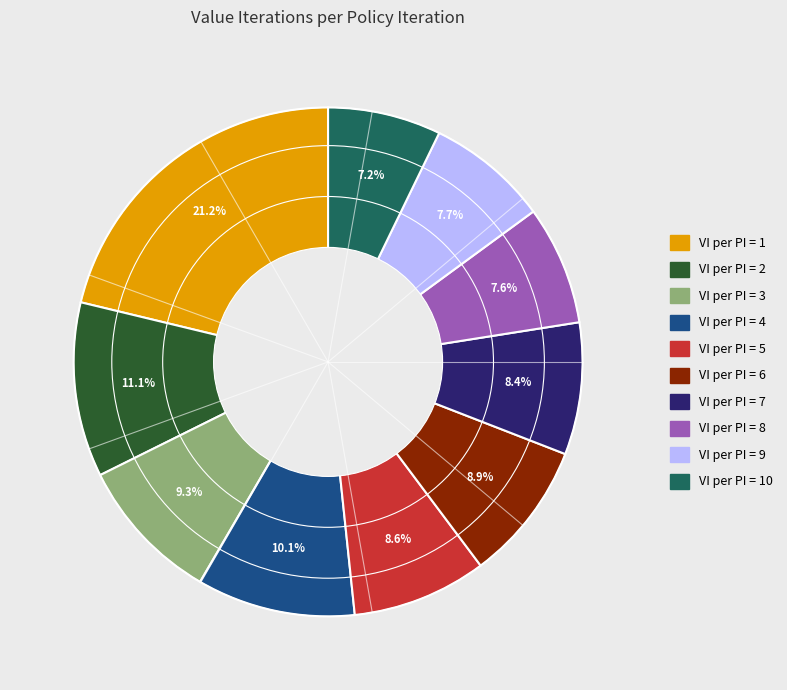

To the nearest percent, what is the difference between the largest and smallest slice percentages?

14%